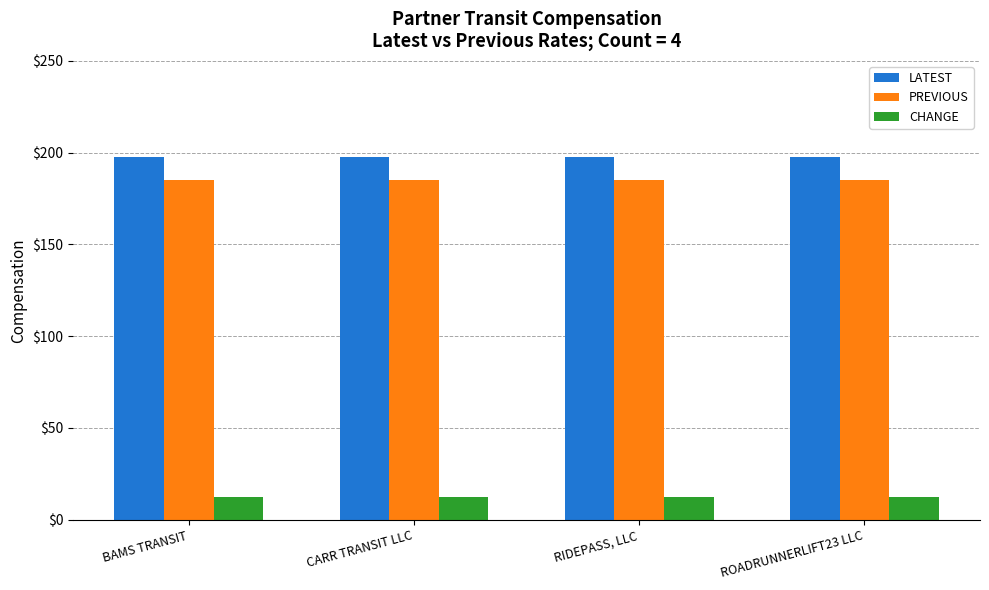

How many groups of bars are there?

4